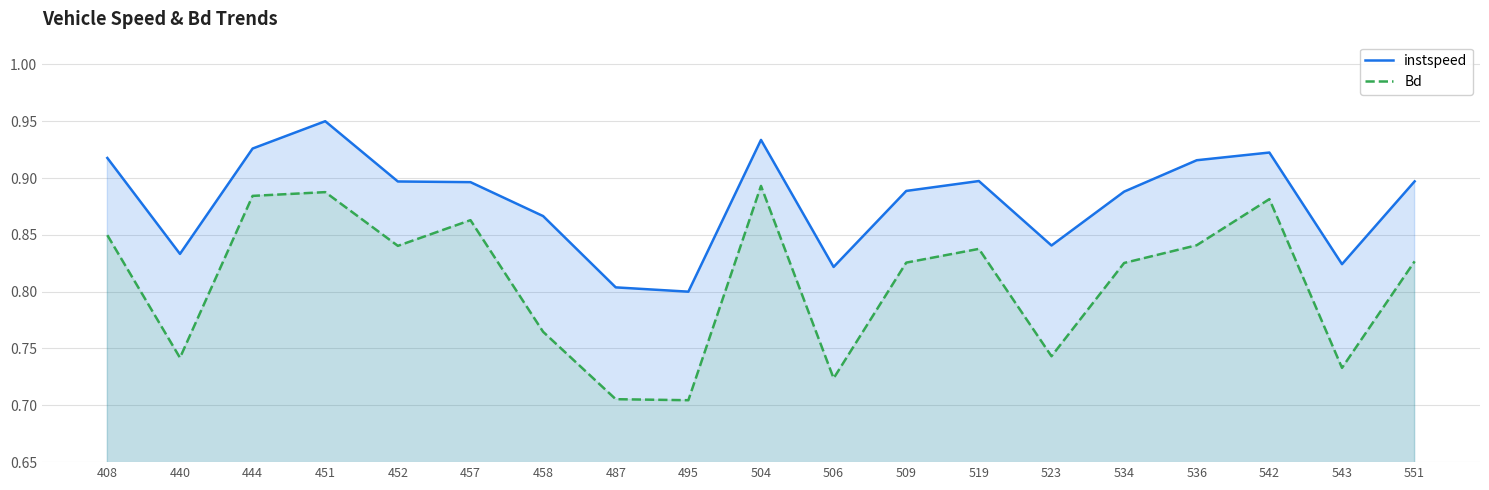

At which category does Bd reach its first local valley?

440